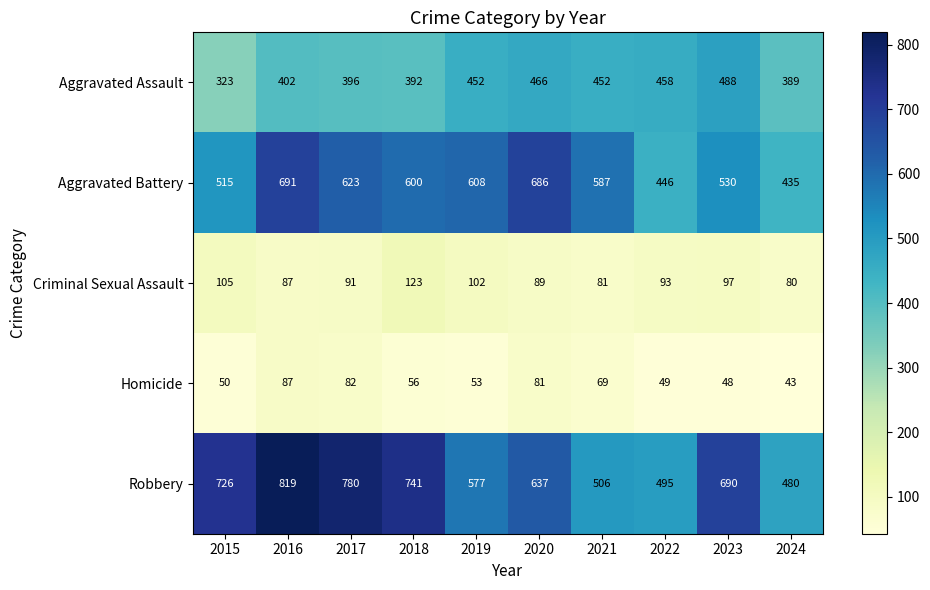

Which category has the lowest value in the Homicide series?

2024